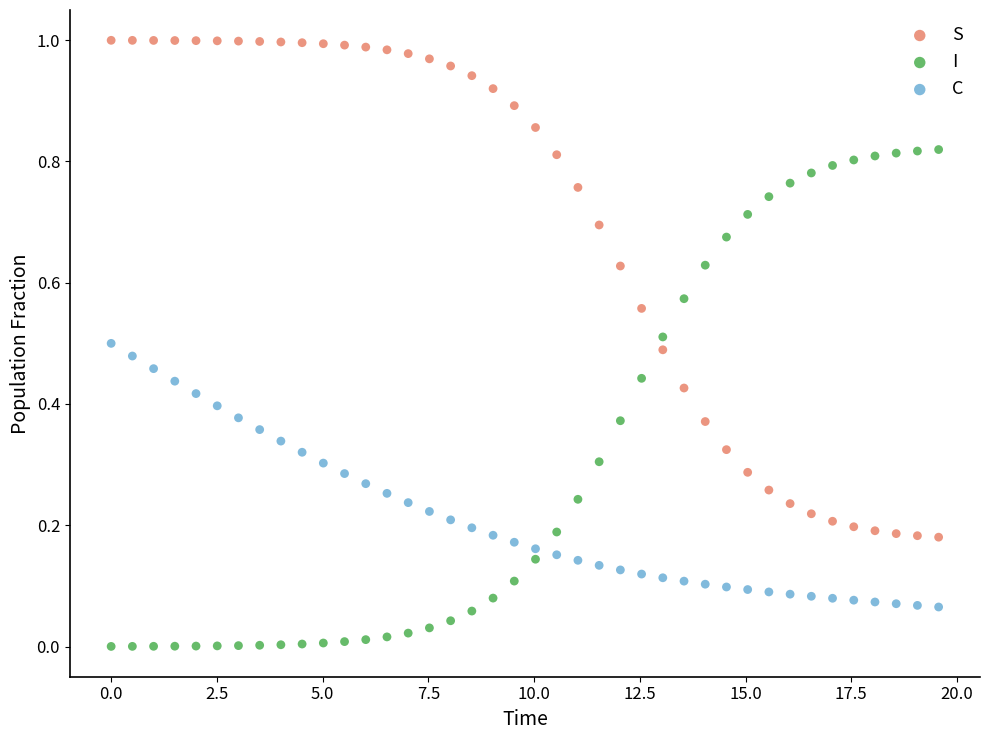

What are all the series names shown in the legend?

S, I, C